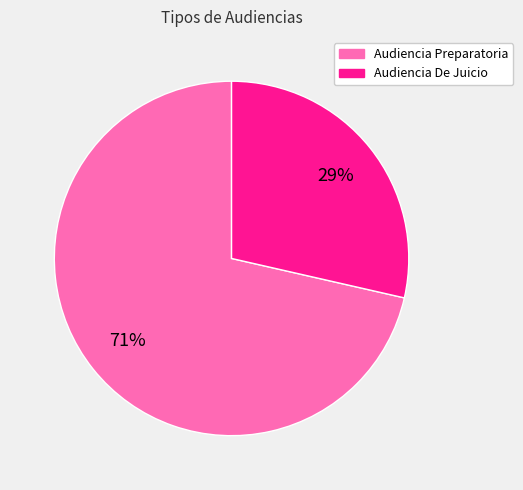

Which has a higher value, Audiencia Preparatoria or Audiencia De Juicio?

Audiencia Preparatoria